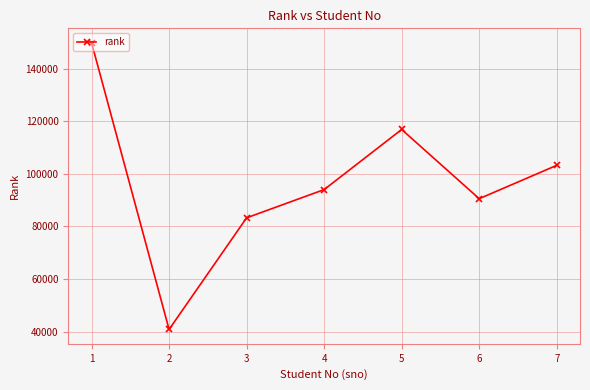

Reading left to right, what are all the values shown in this chart?

149857	40859	83282	94016	116863	90557	103243